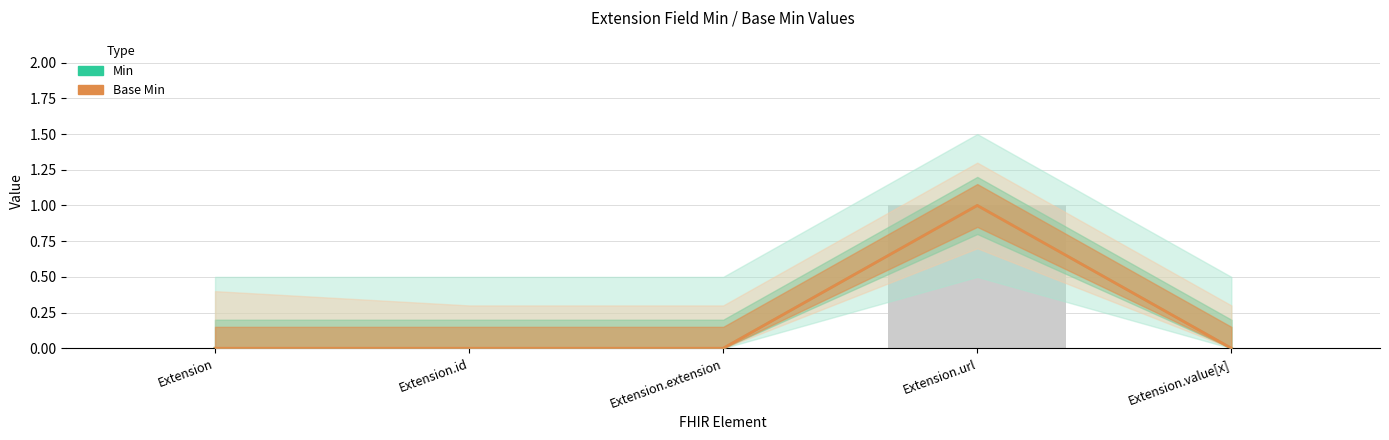

At which label does Base Min reach its peak?

Extension.url